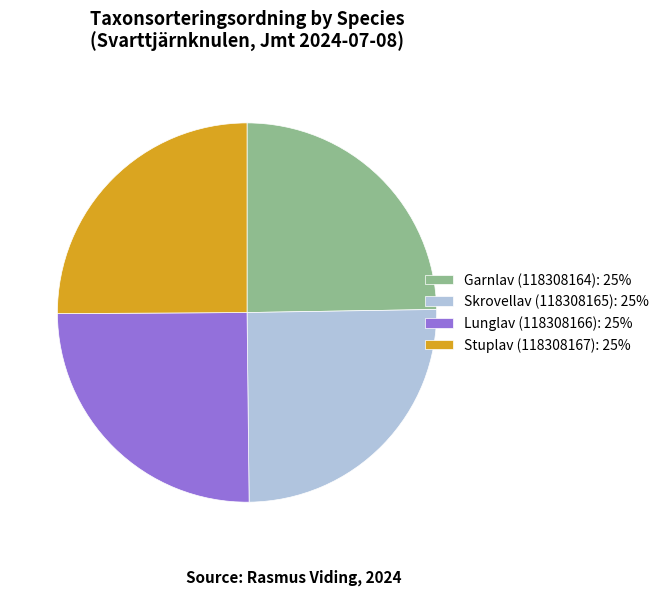

What is the ratio of the value at Skrovellav (118308165): 25% to the value at Lunglav (118308166): 25%?

1.0